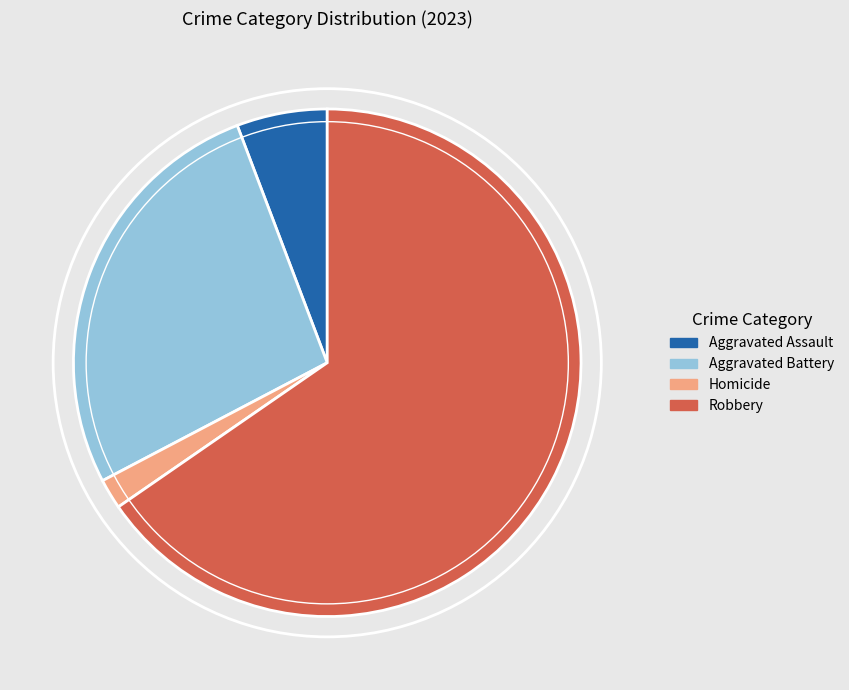

Does any single category account for the majority?

Yes